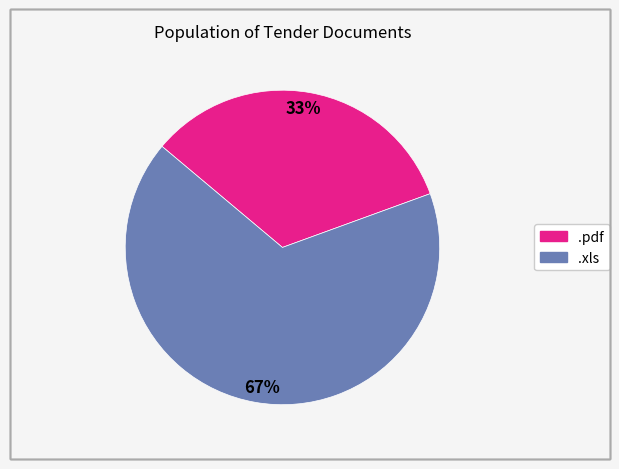

Between .pdf and .xls, which is larger?

.xls